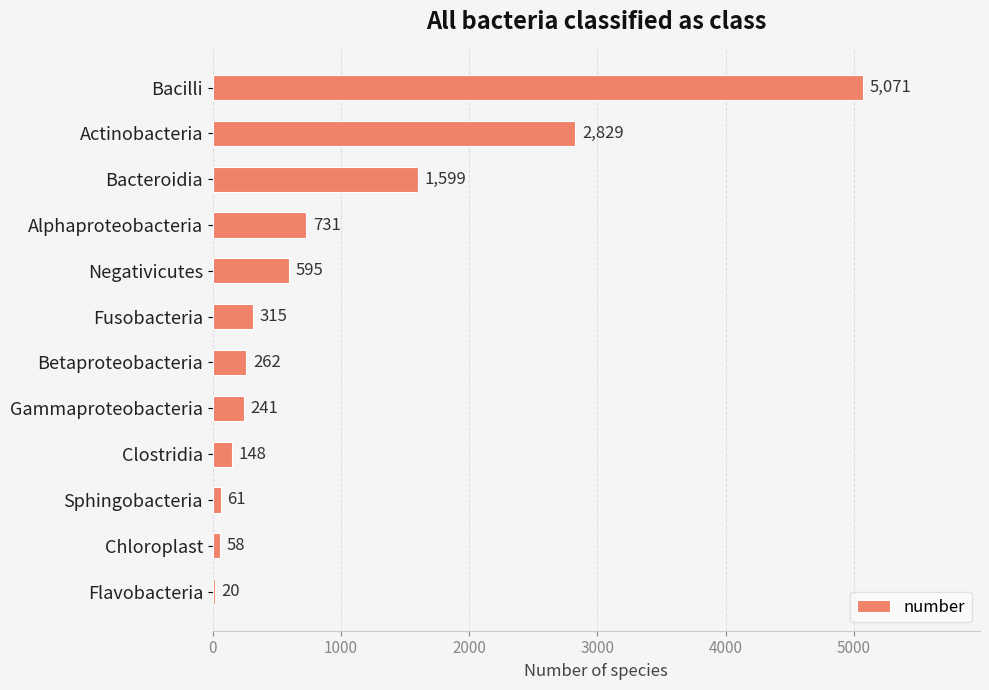

How many values are below 315?

6